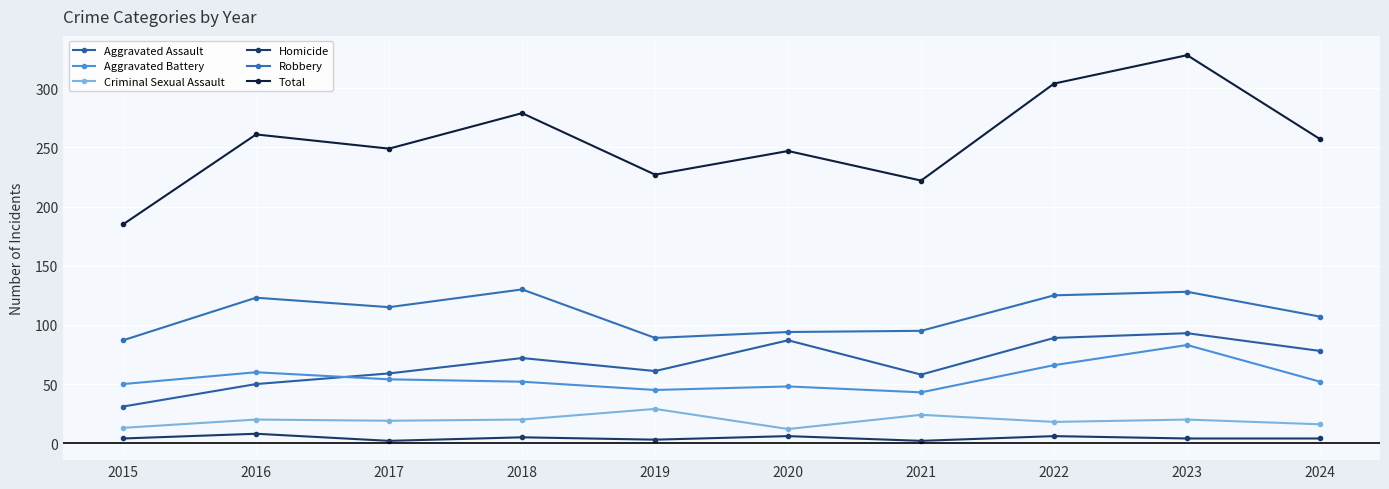

What is the lowest value of the Aggravated Battery series?

43